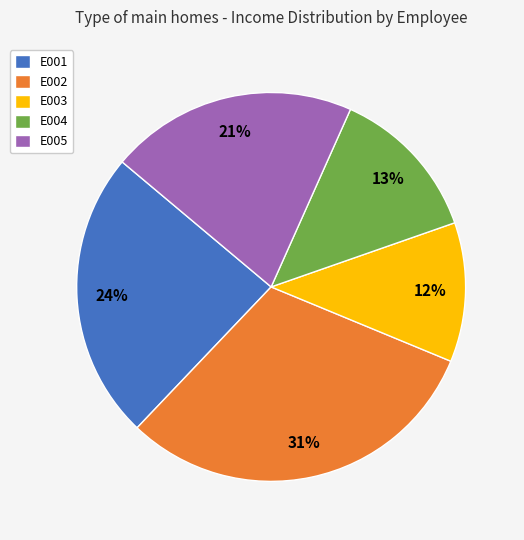

To the nearest percent, what is the combined percentage of E001 and E004?

37%